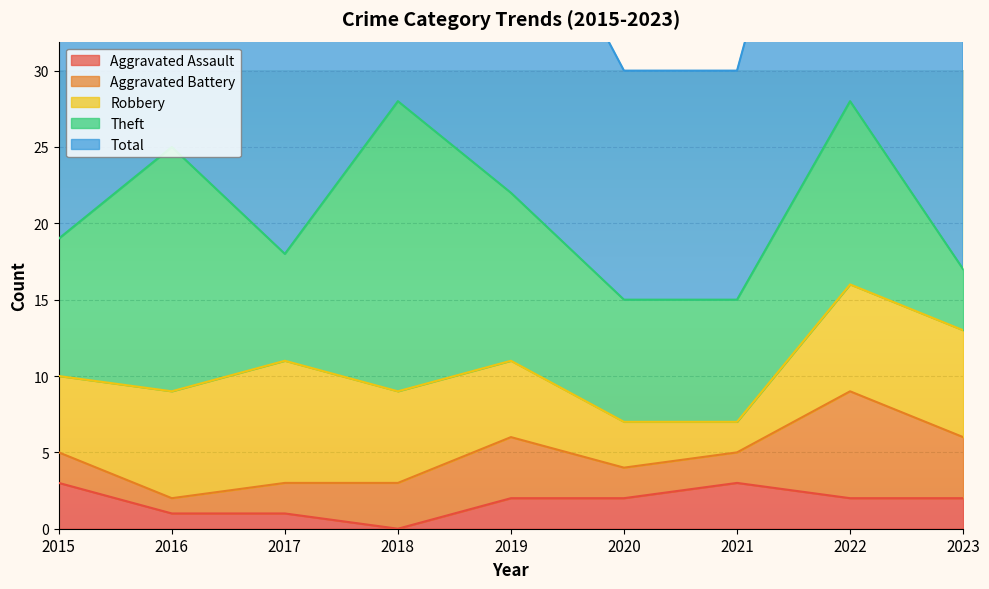

What is the difference between the maximum and minimum values in the Theft series?

15